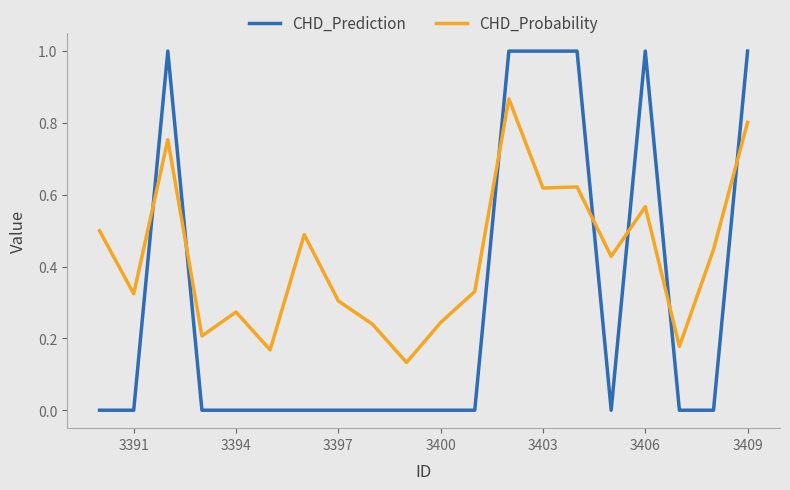

Which series has the largest total across all categories?

CHD_Probability